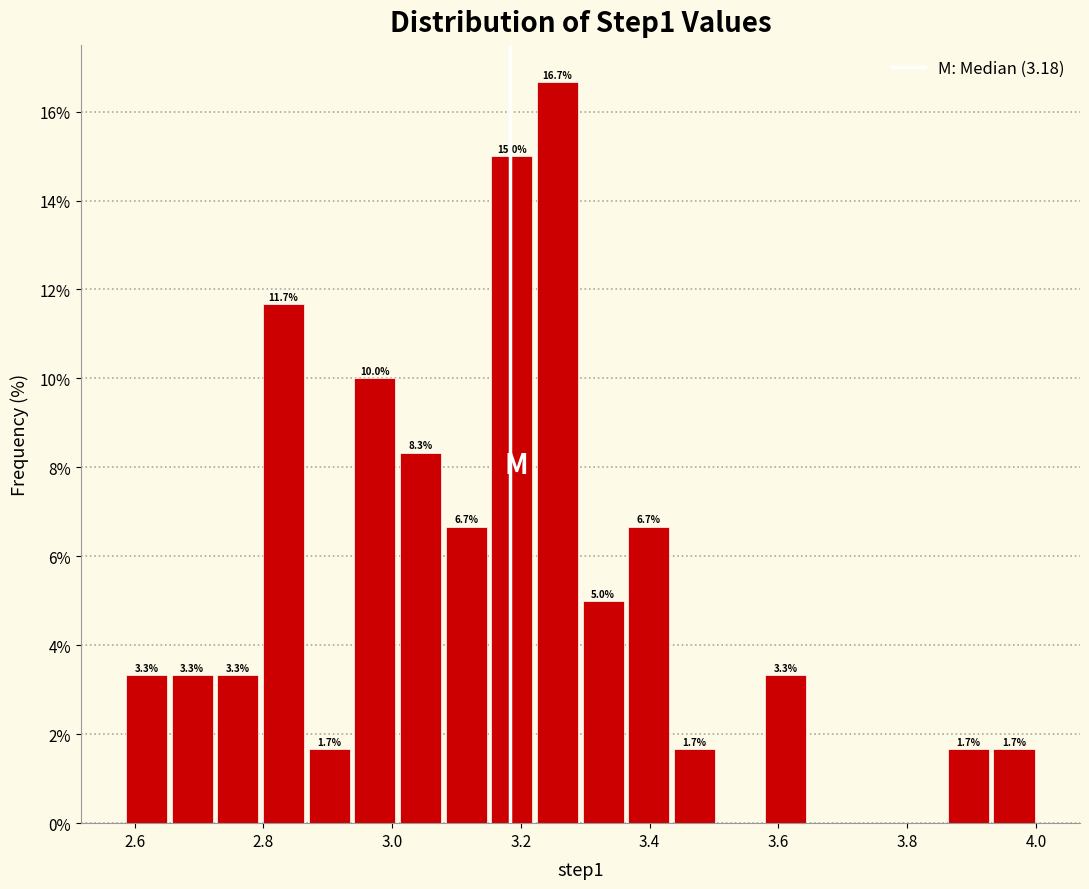

Read against the x-axis, roughly where is the centre of the tallest bar?

3.26